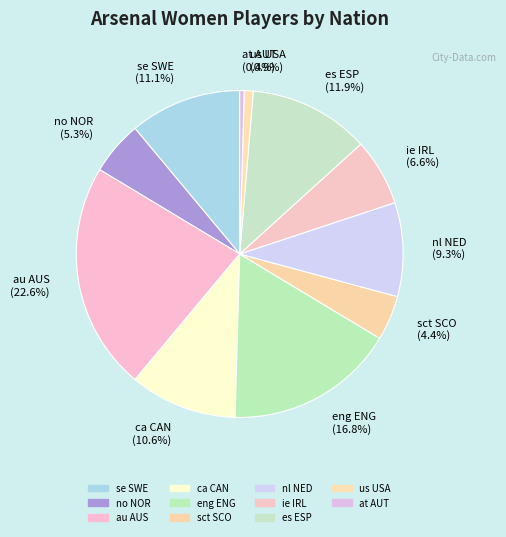

Which has a higher value, no NOR (5.3%) or se SWE (11.1%)?

se SWE (11.1%)